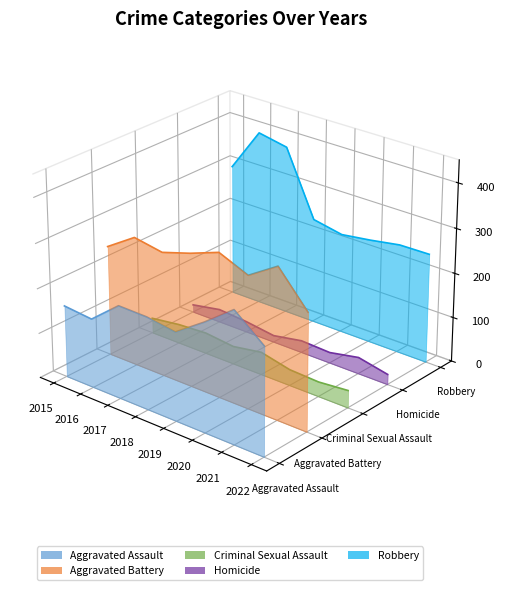

True or false: Criminal Sexual Assault and Aggravated Battery cross at least once.

False